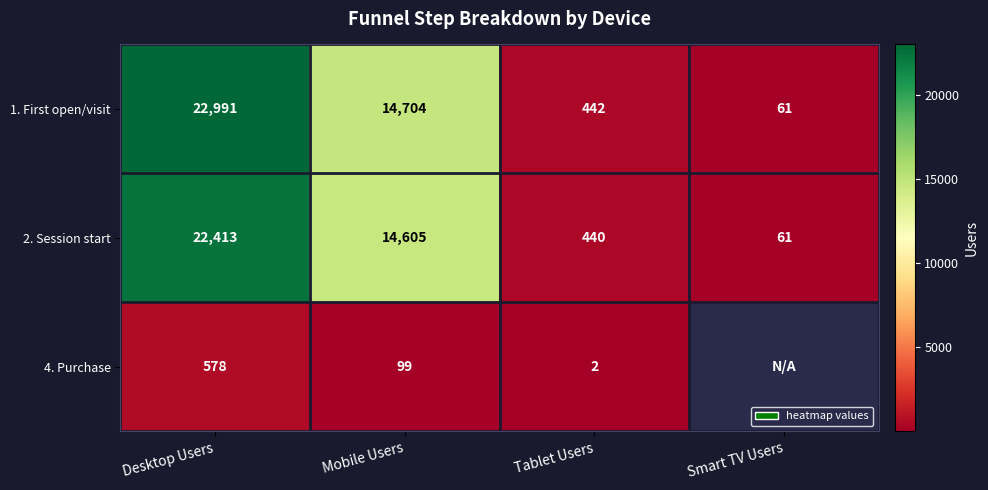

At Mobile Users, list the series in order from largest to smallest.

1. First open/visit, 2. Session start, 4. Purchase